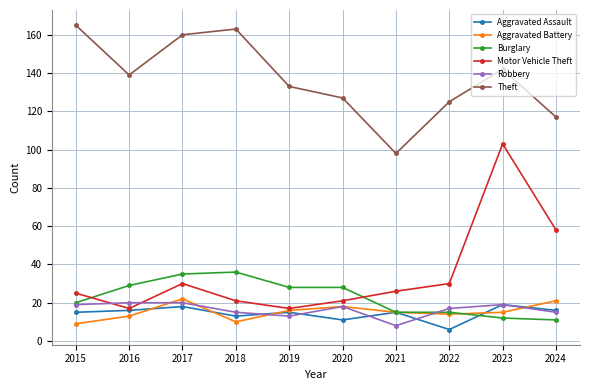

Reading left to right, what are all the values shown in this chart?

Aggravated Assault: 2015=15	2016=16	2017=18	2018=13	2019=15	2020=11	2021=15	2022=6	2023=19	2024=16
Aggravated Battery: 2015=9	2016=13	2017=22	2018=10	2019=16	2020=18	2021=15	2022=14	2023=15	2024=21
Burglary: 2015=20	2016=29	2017=35	2018=36	2019=28	2020=28	2021=15	2022=15	2023=12	2024=11
Motor Vehicle Theft: 2015=25	2016=17	2017=30	2018=21	2019=17	2020=21	2021=26	2022=30	2023=103	2024=58
Robbery: 2015=19	2016=20	2017=20	2018=15	2019=13	2020=18	2021=8	2022=17	2023=19	2024=15
Theft: 2015=165	2016=139	2017=160	2018=163	2019=133	2020=127	2021=98	2022=125	2023=142	2024=117